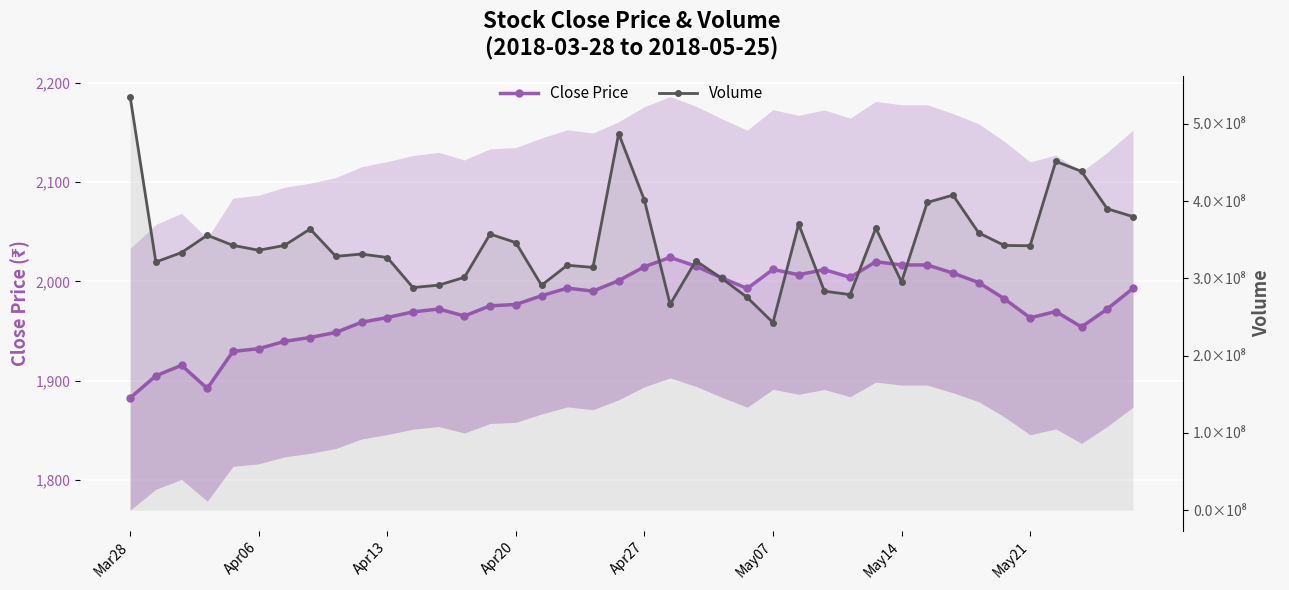

What is the total value across all series at 21?

266440995.1